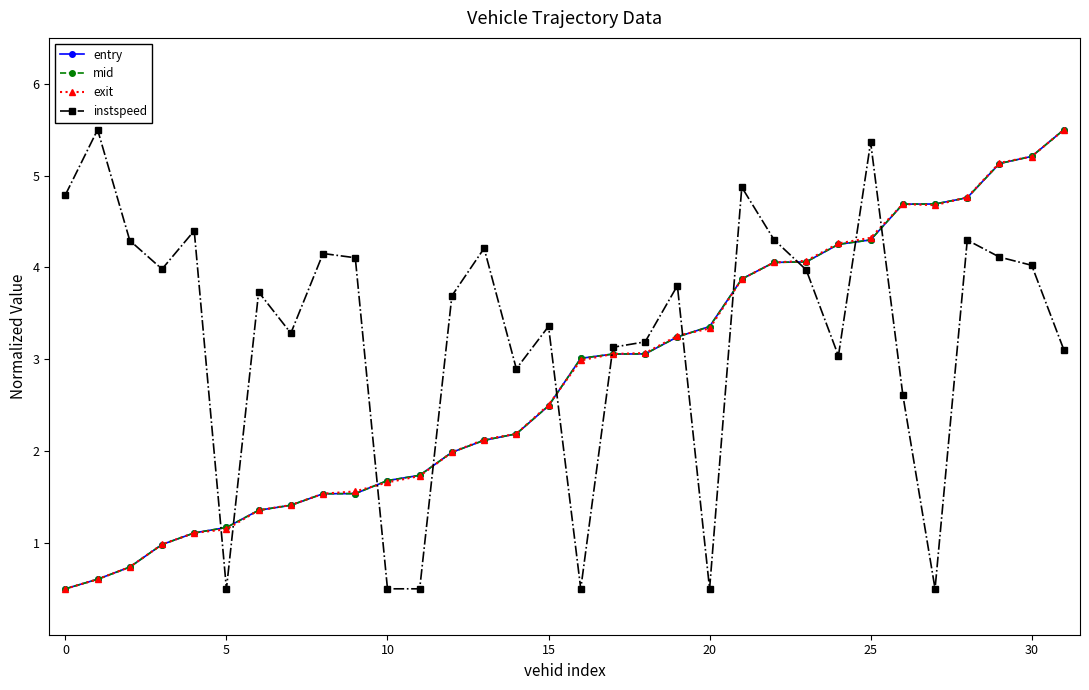

At how many categories does at least one series exceed 5?

5